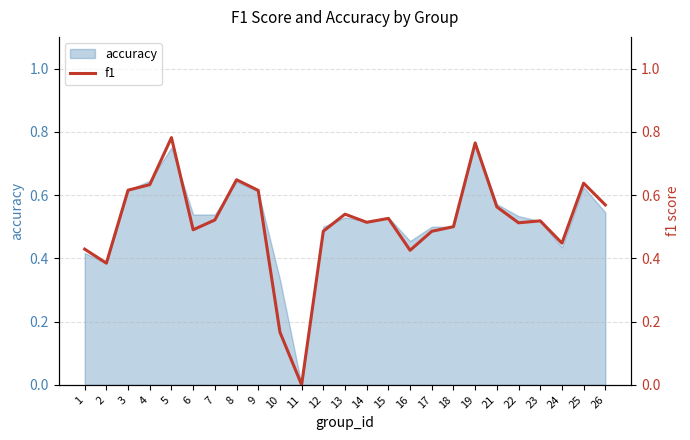

True or false: the data shows 0.5 at 6.

True